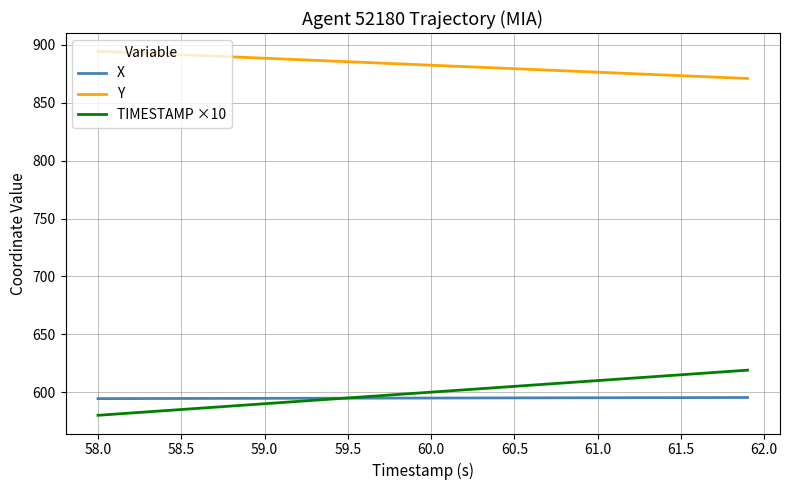

Does the chart display data point markers on the line(s)?

No